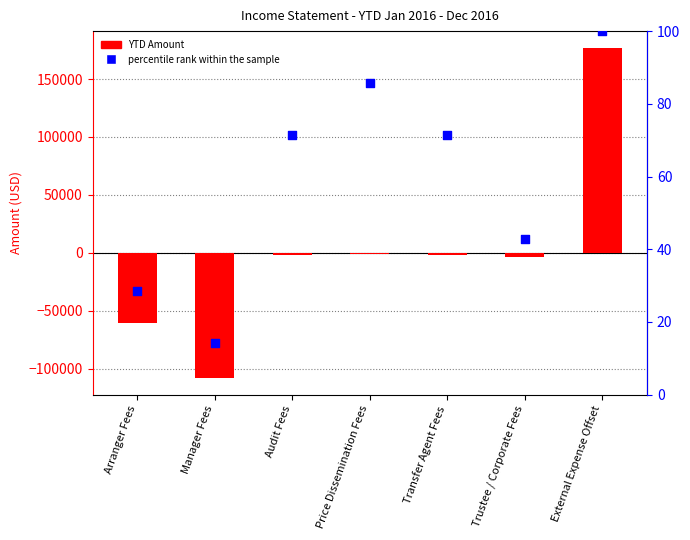

Which series has the largest total across all categories?

percentile rank within the sample